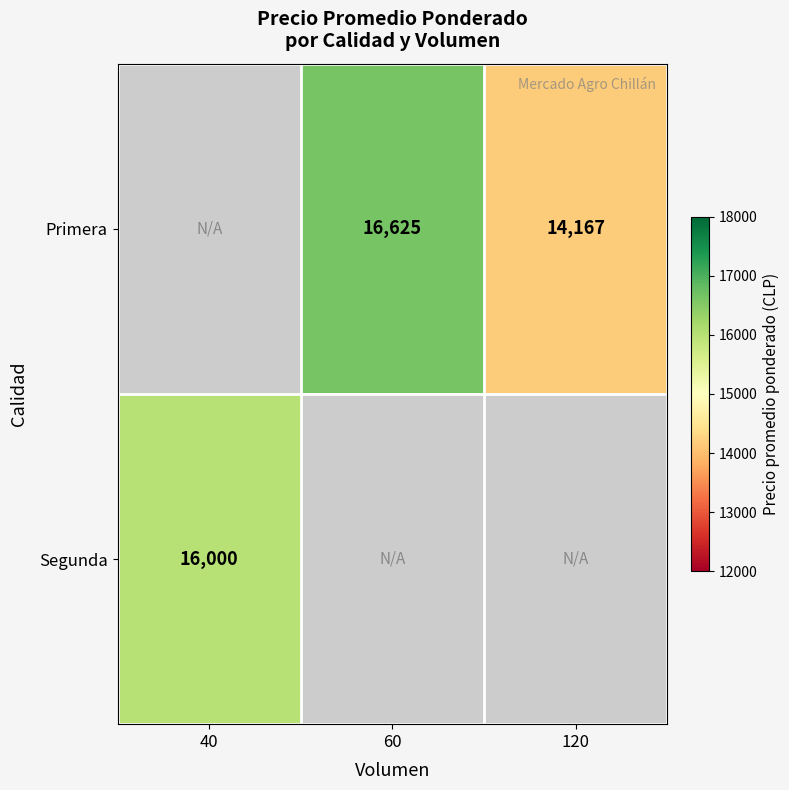

Which has a higher value, 120 or 60?

60